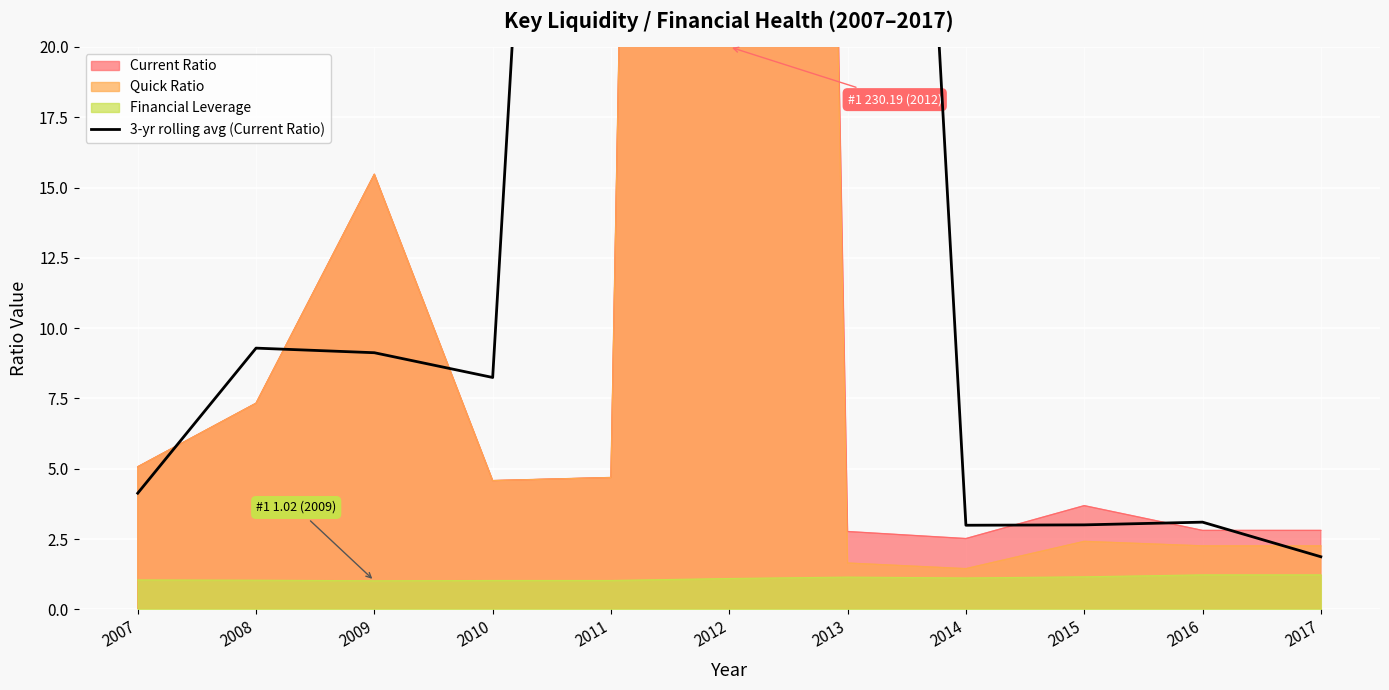

What is the highest value of the Financial Leverage series?

1.2